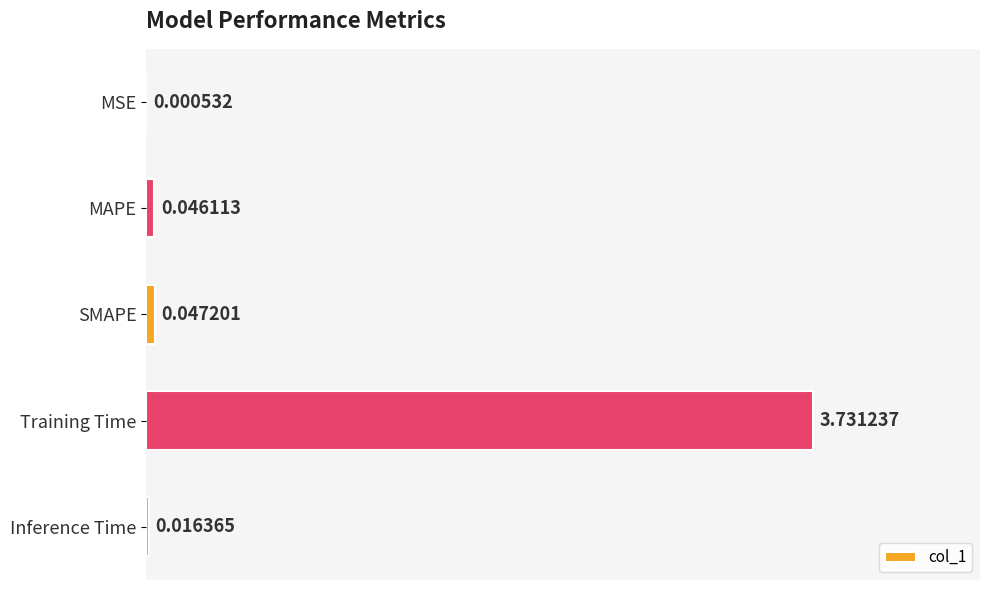

What is the sum of all values?

3.8